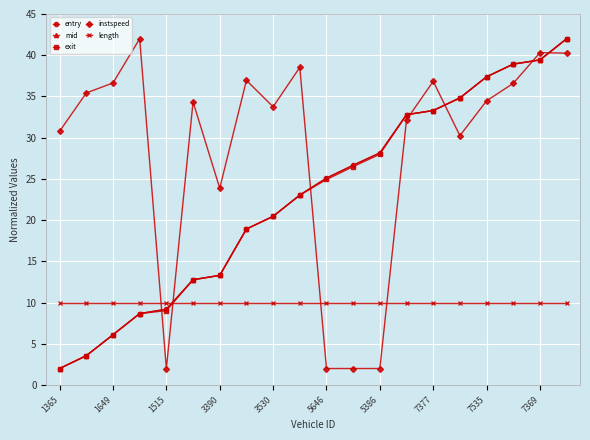

True or false: instspeed has more than 2 points higher than both neighbors.

True